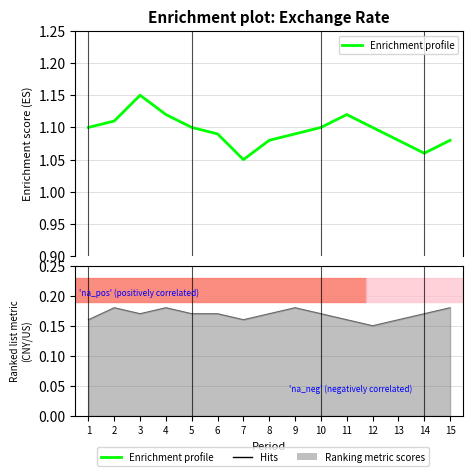

True or false: the data has more than 1 interior local peaks.

True